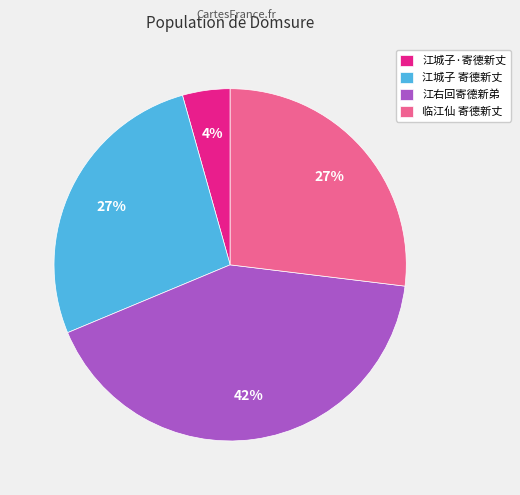

Is 临江仙 寄德新丈 the majority of the pie?

No